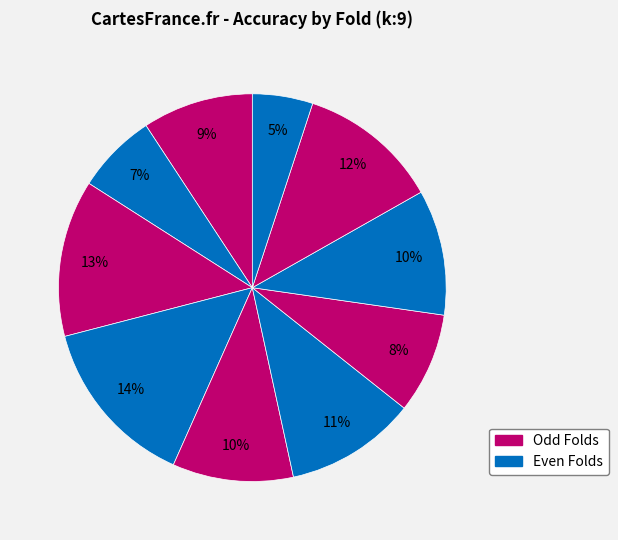

Count the number of slices in the pie.

10